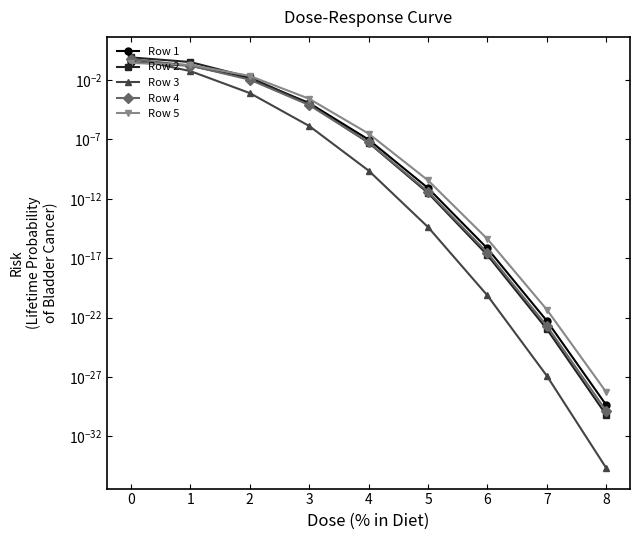

Rank the series by their maximum value, from lowest to highest.

Row 5, Row 1, Row 4, Row 3, Row 2